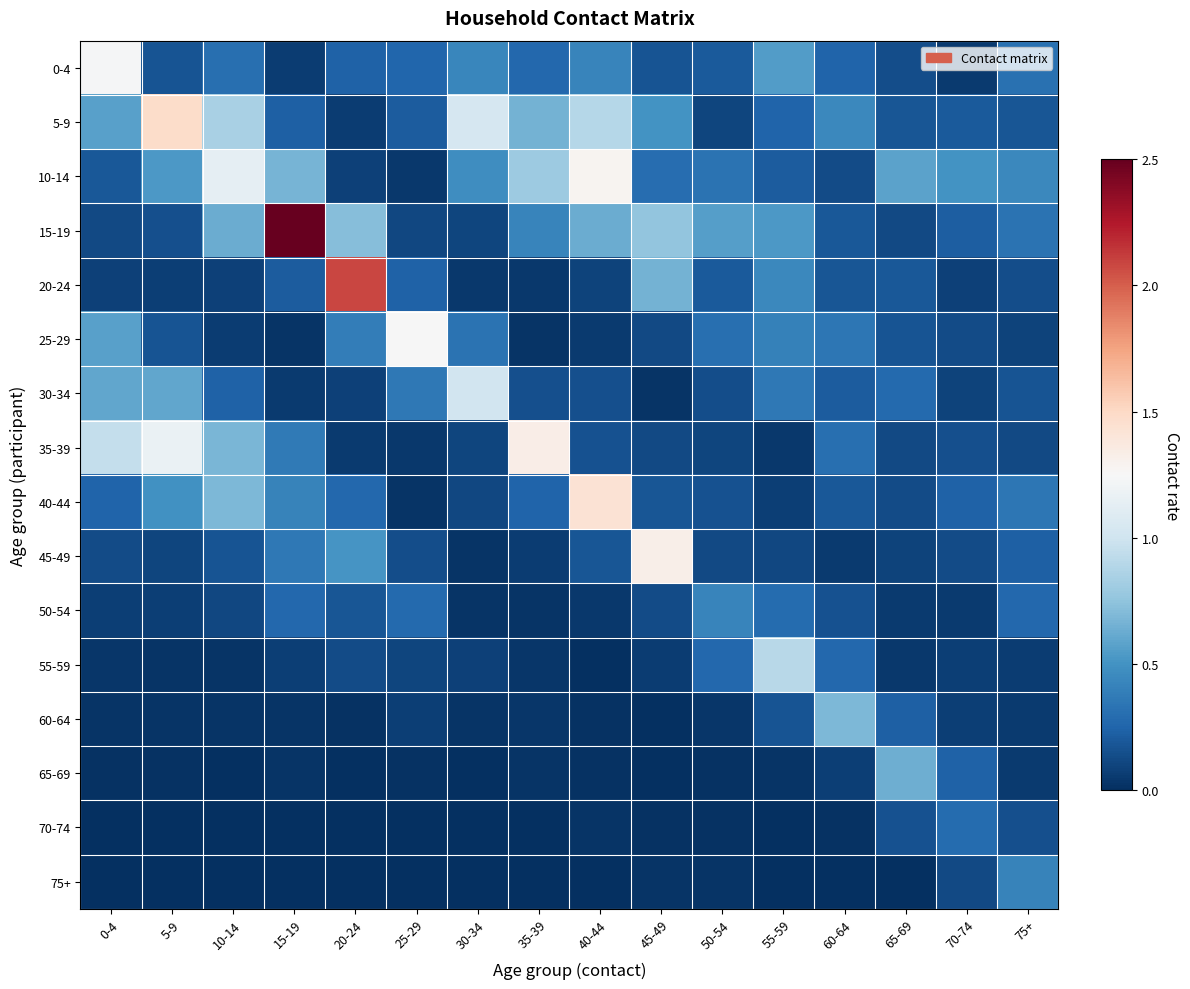

Rank the series by their maximum value, from highest to lowest.

15-19, 20-24, 5-9, 40-44, 35-39, 45-49, 10-14, 25-29, 0-4, 30-34, 55-59, 60-64, 65-69, 50-54, 75+, 70-74